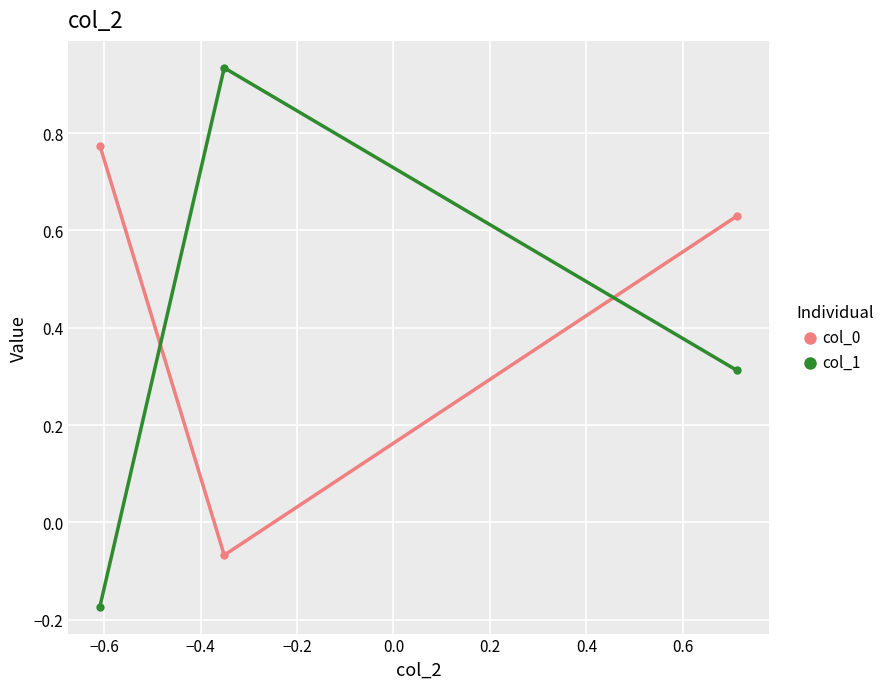

Rank the series by their average value, from lowest to highest.

col_1, col_0